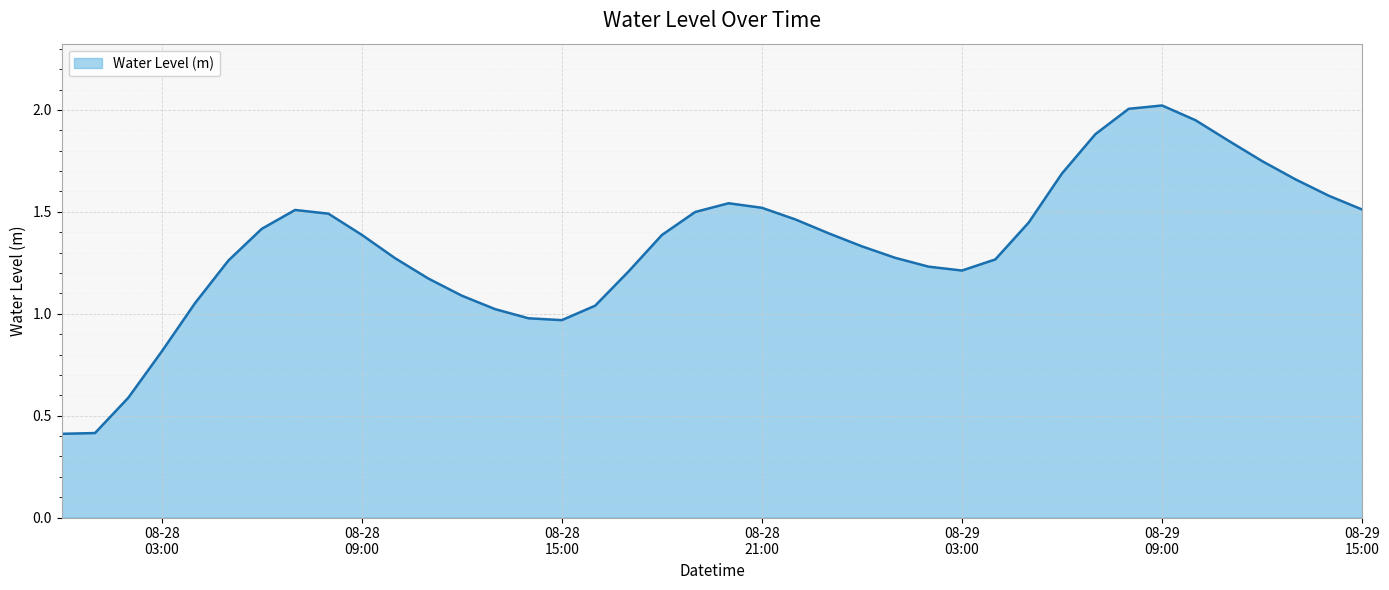

What is the greatest value displayed?

2.0